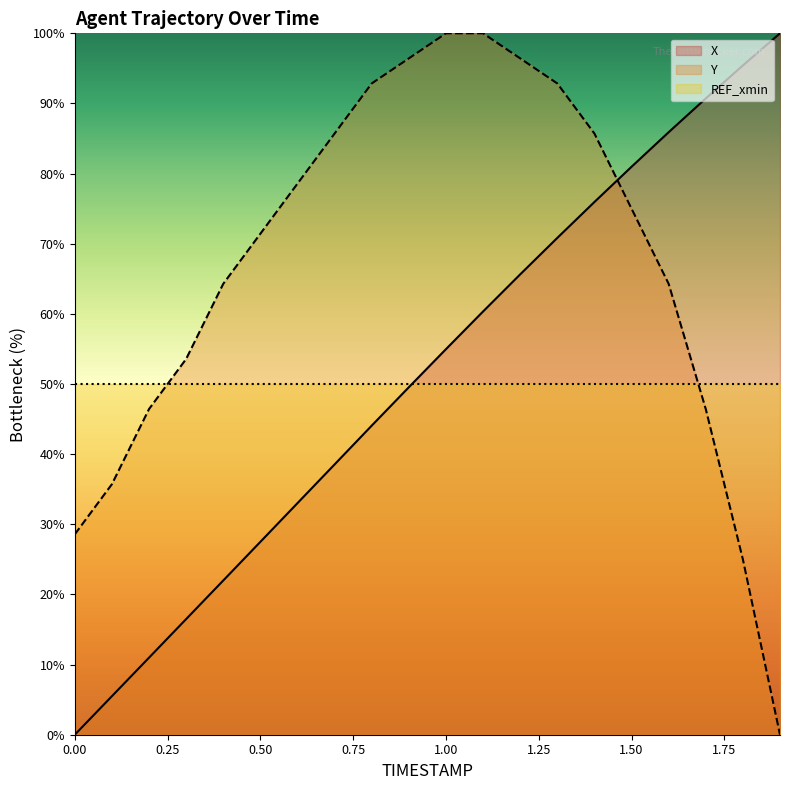

At which category is the sum across all series the highest?

1.3